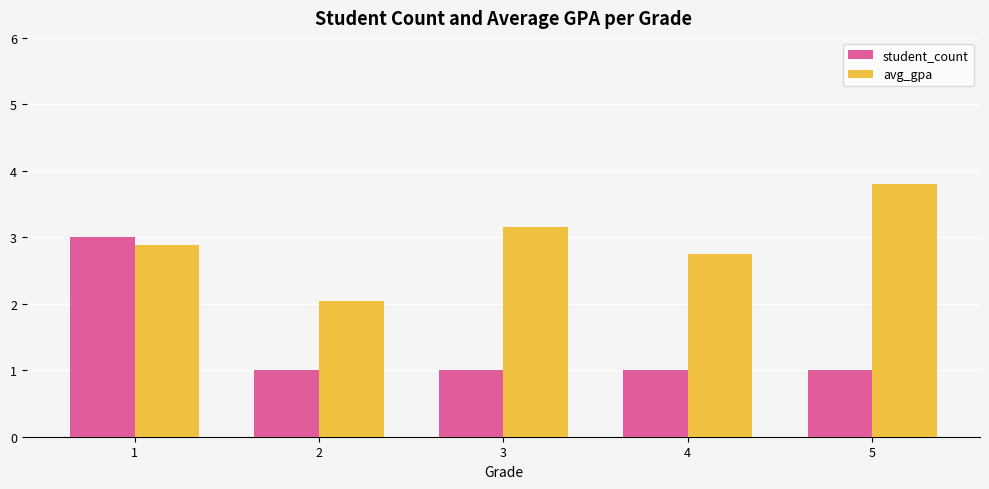

How many bars are there in each group?

2